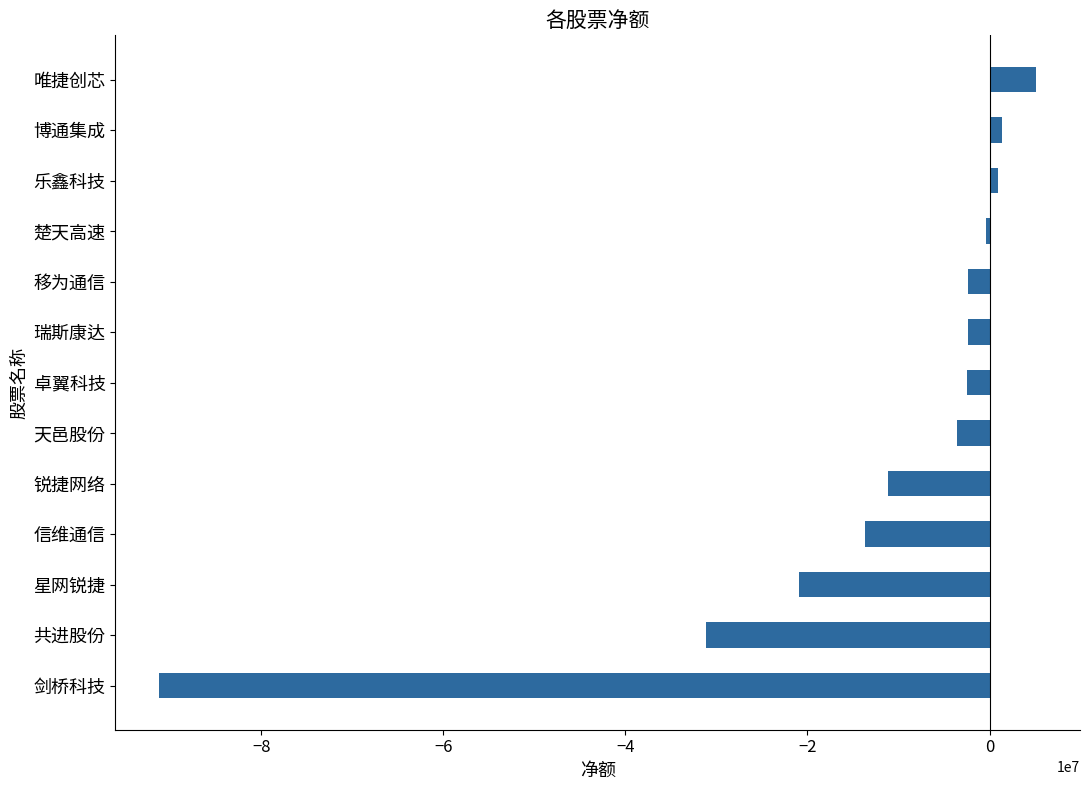

What is the change in value from 剑桥科技 to 卓翼科技?

+88786743